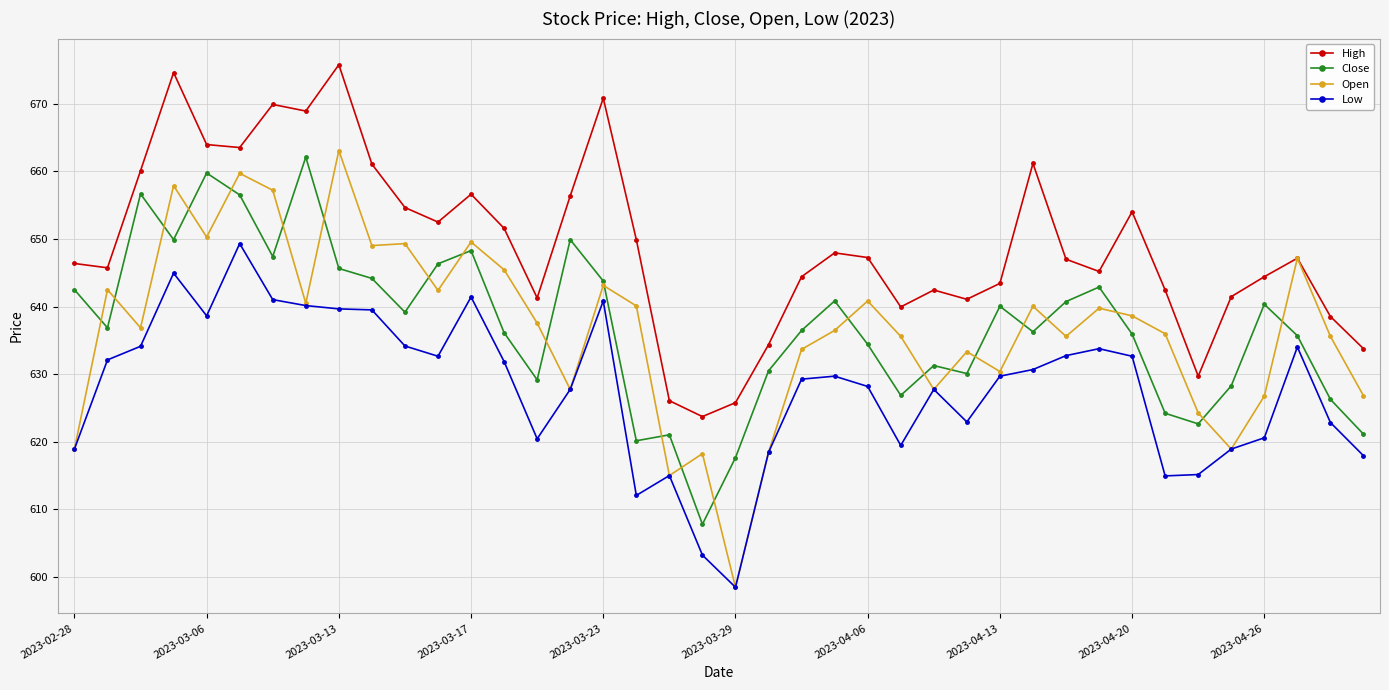

What is the maximum value shown in the chart?

675.8